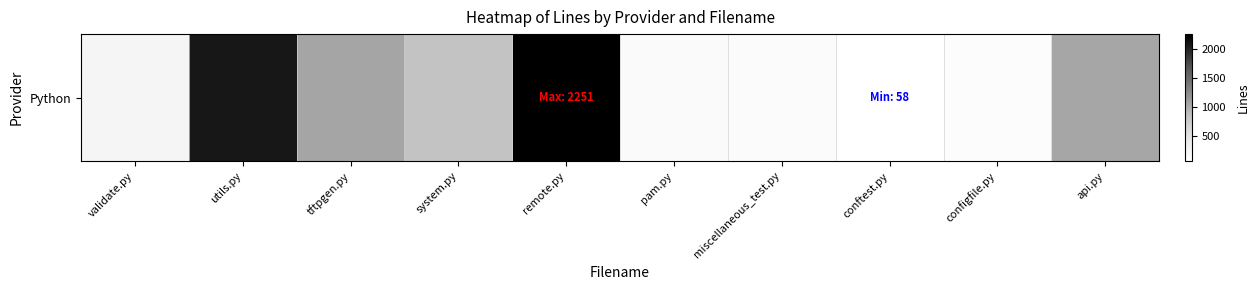

What is the sum of the values at configfile.py and system.py?

922